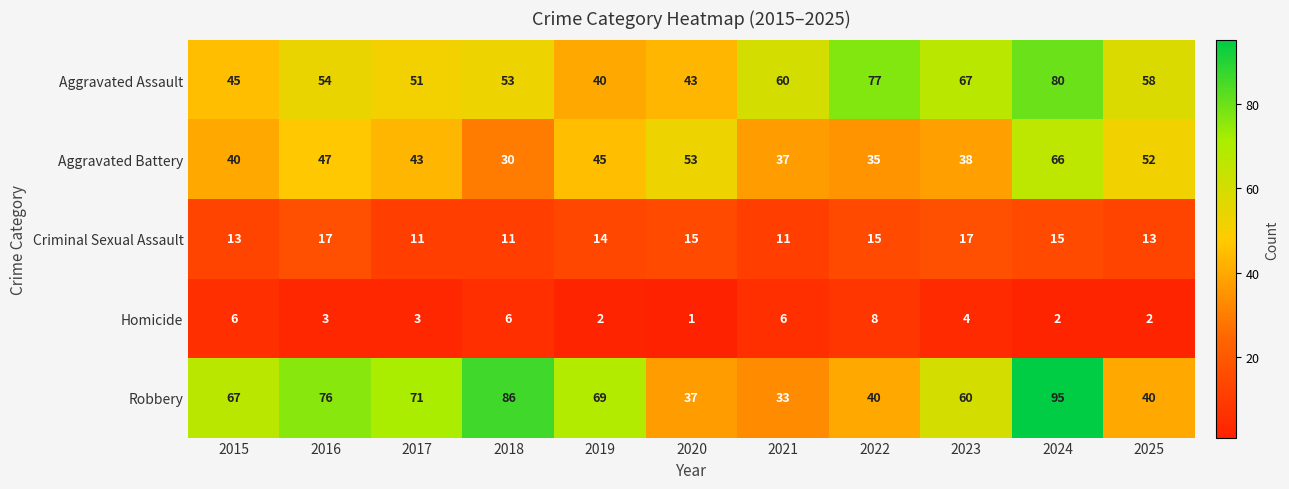

What is the maximum value for Robbery?

95